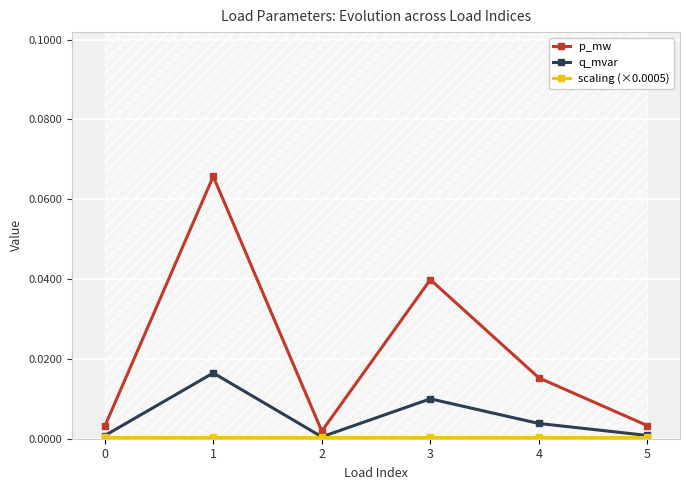

How many interior local peaks does the p_mw series have?

2